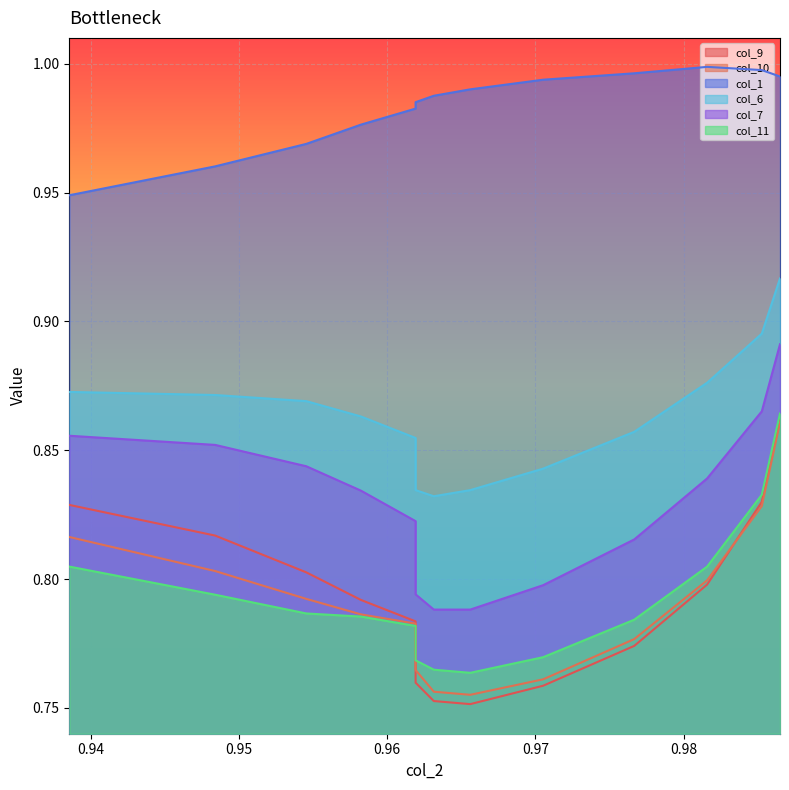

True or false: col_6 has more than 0 interior local peaks.

False